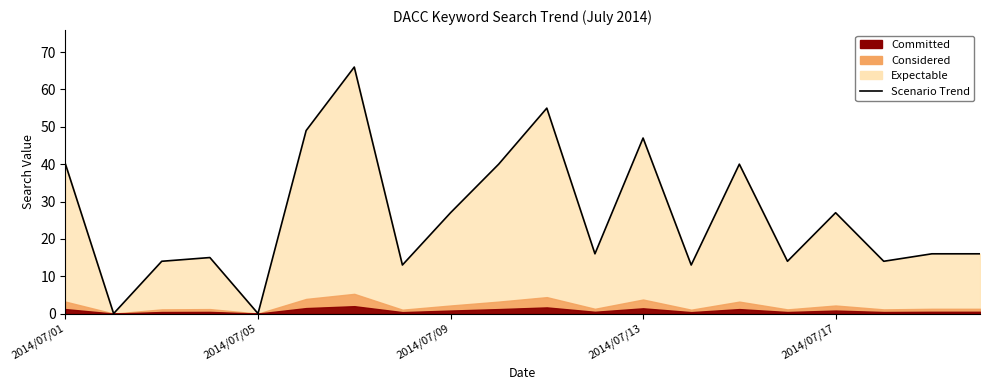

The chart shows a value of 23 at 5. True or false?

False